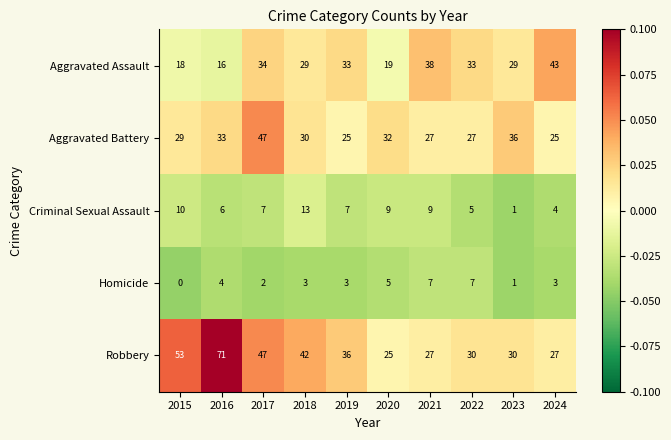

Which series has the largest total across all categories?

Robbery